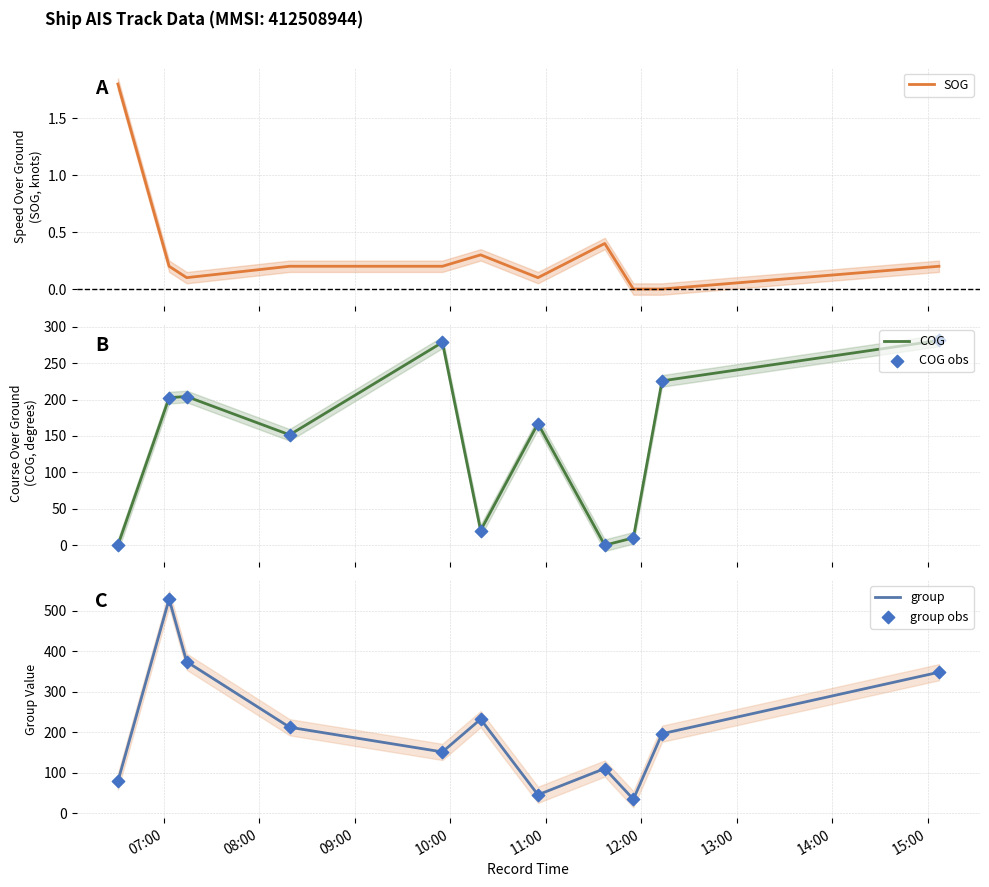

Which series has the widest spread of Y values?

group